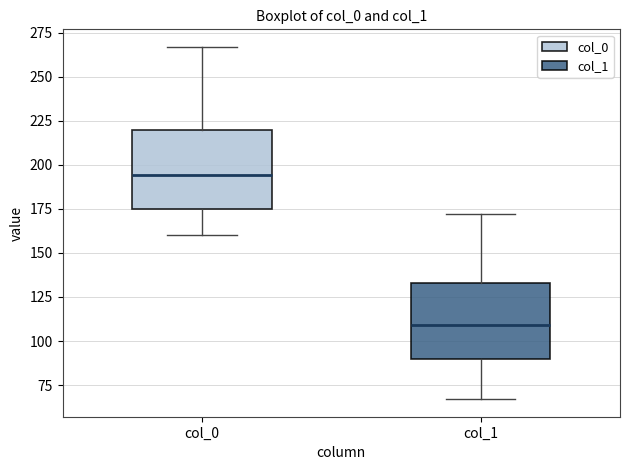

Which box has the lowest median line?

col_1